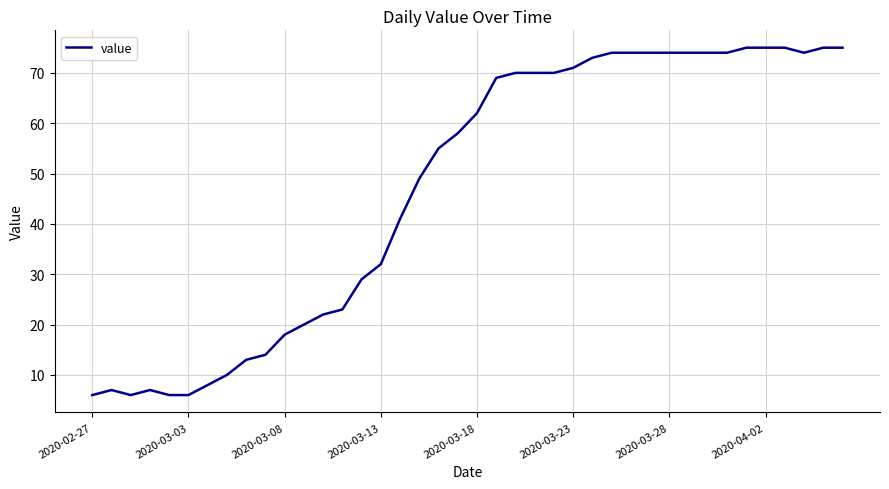

What is the minimum value shown in the chart?

6